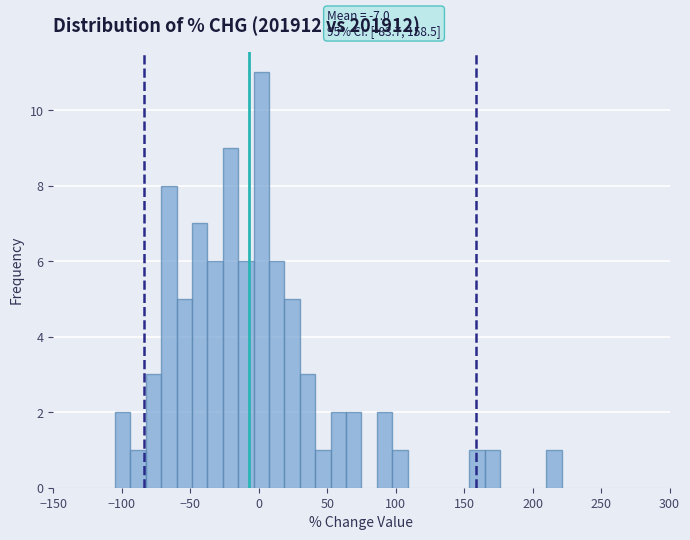

Around what value on the x-axis is the tallest bar? Give the approximate position of its centre, as read against the axis.

0